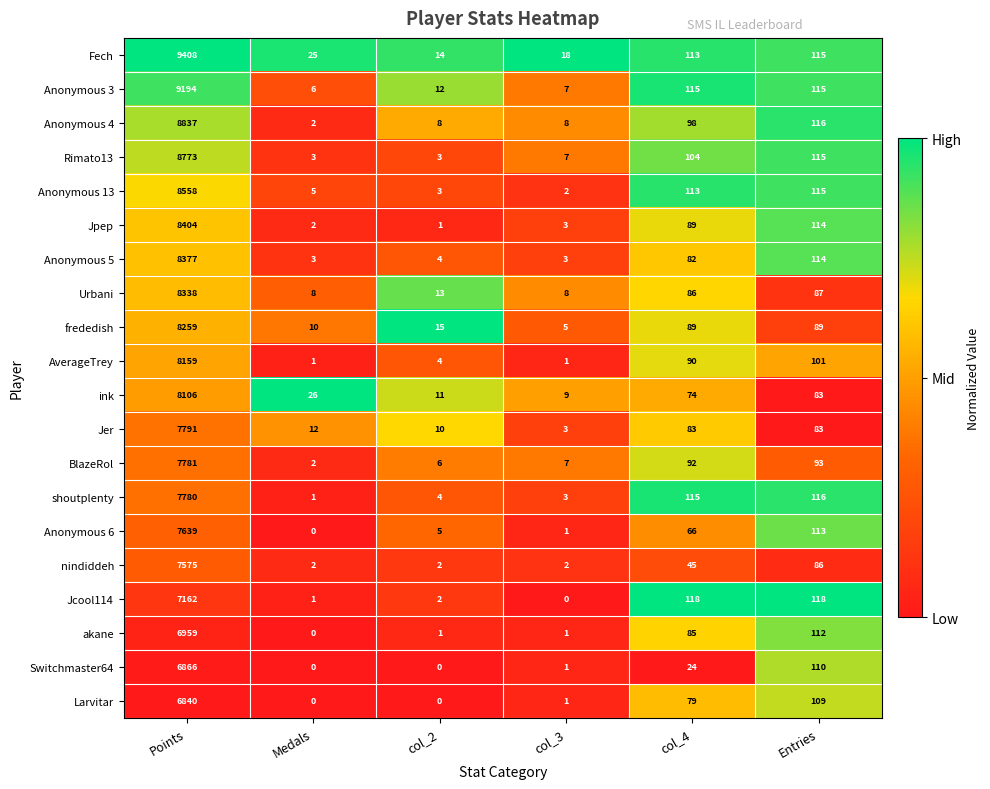

Between Points and col_2, which series saw the biggest shift?

Fech